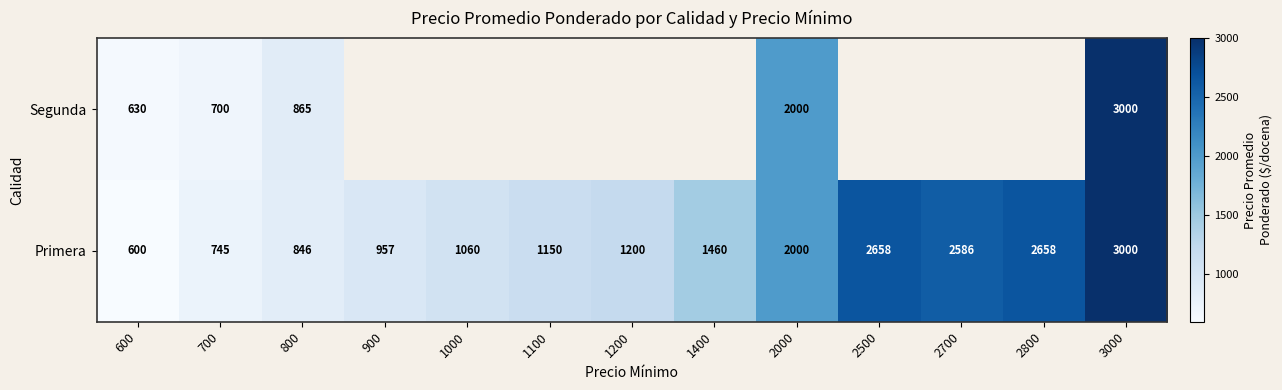

What is the approximate value of Primera at 3000?

3000